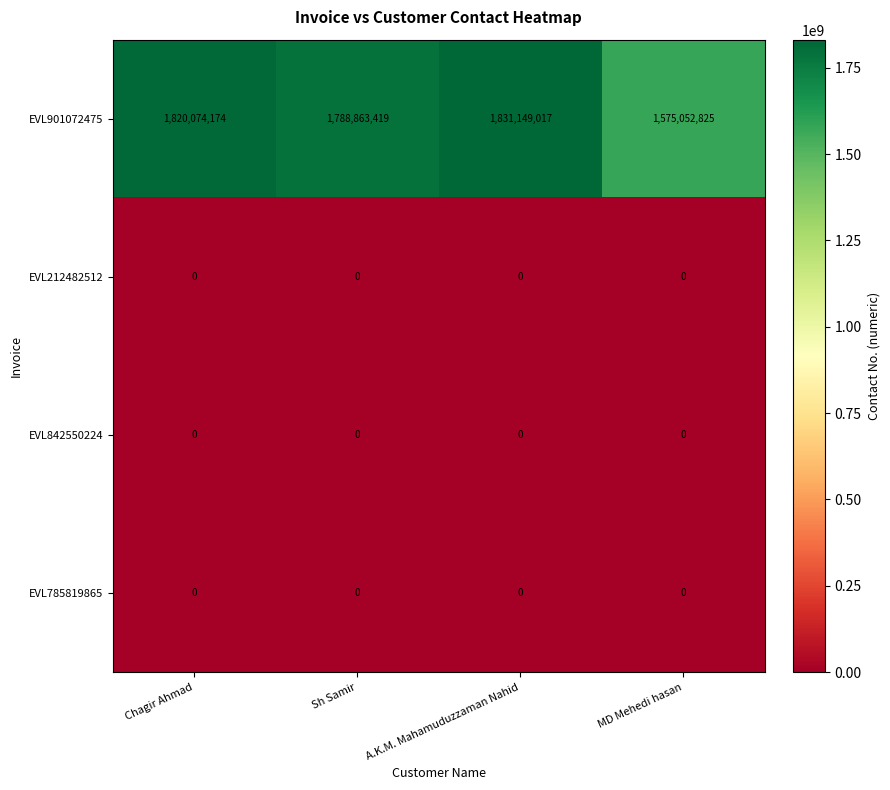

Reading left to right, what are all the values shown in this chart?

EVL901072475: 1820074174	1788863419	1831149017	1575052825
EVL212482512: 0	0	0	0
EVL842550224: 0	0	0	0
EVL785819865: 0	0	0	0